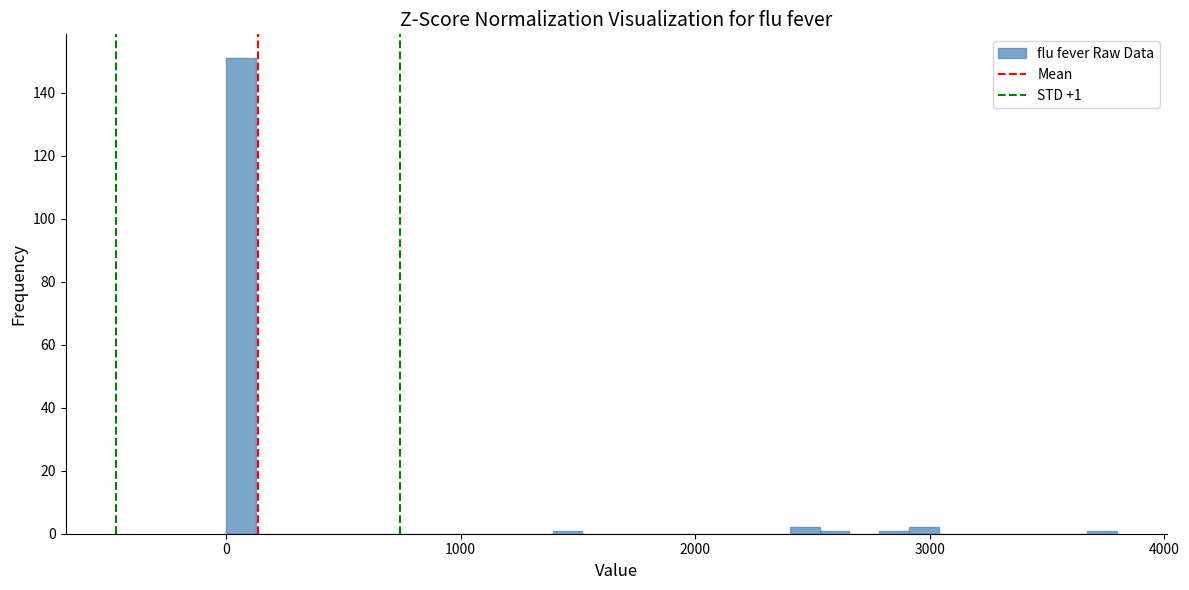

Around what value on the x-axis is the tallest bar? Give the approximate position of its centre, as read against the axis.

100